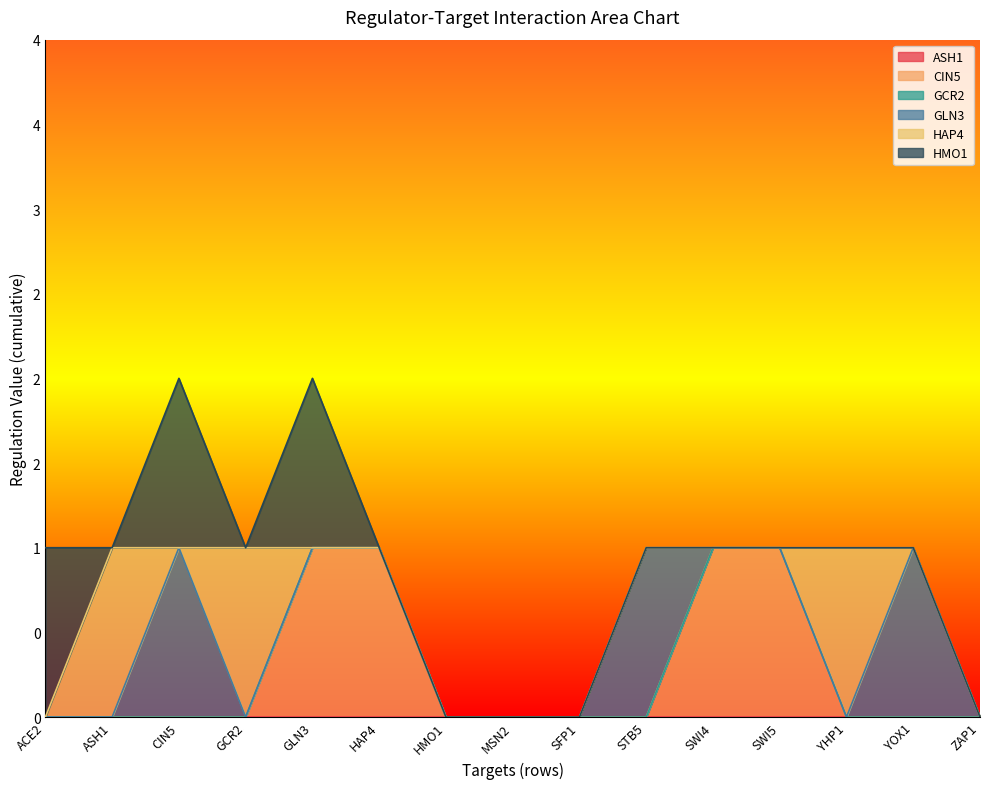

Is the value of GCR2 at MSN2 greater than the value of HAP4 at HMO1?

No